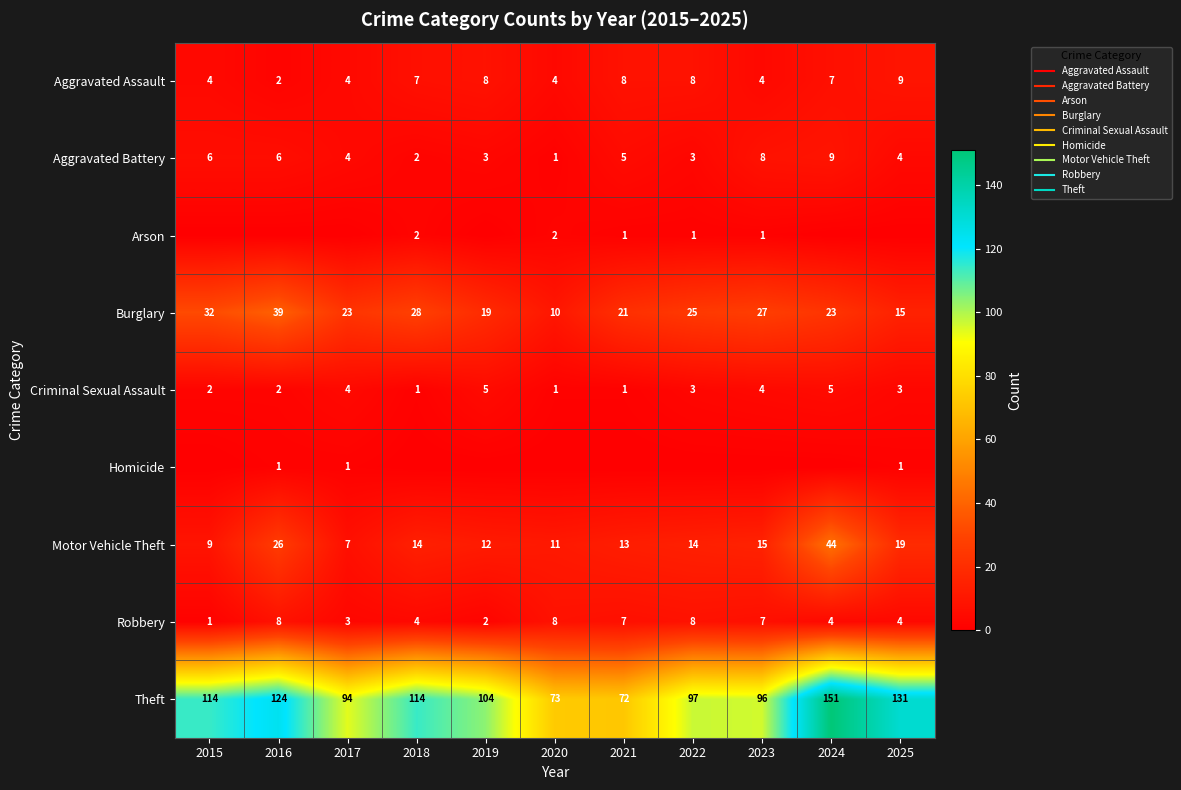

What is the total value across all series at 2017?

140